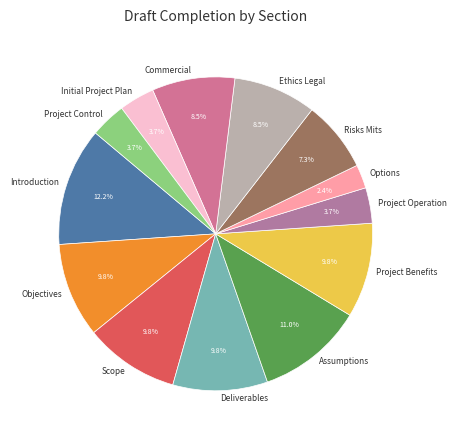

To the nearest percent, what is the average slice percentage?

8%